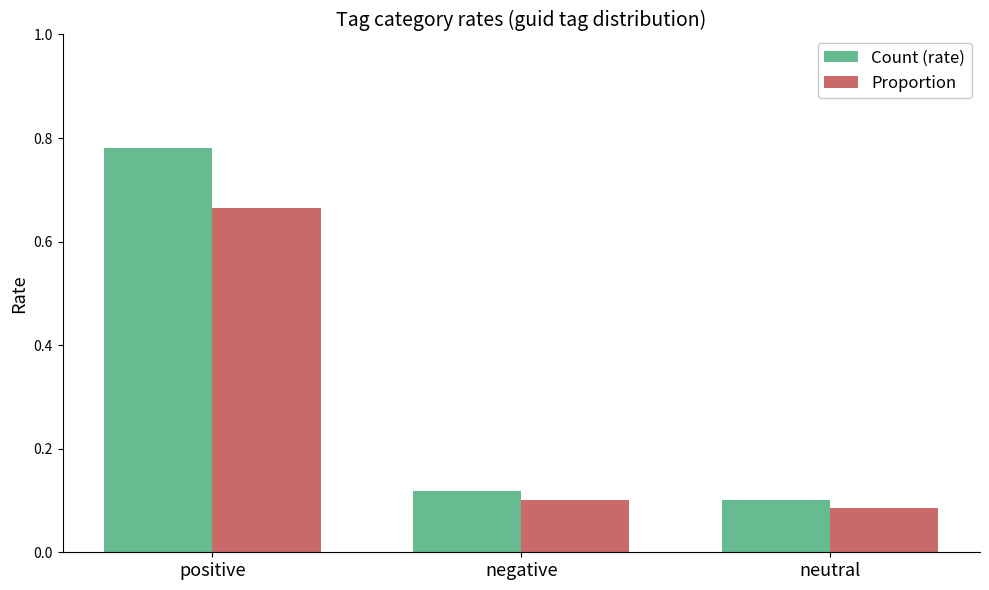

Rank the series by their maximum value, from highest to lowest.

Count (rate), Proportion